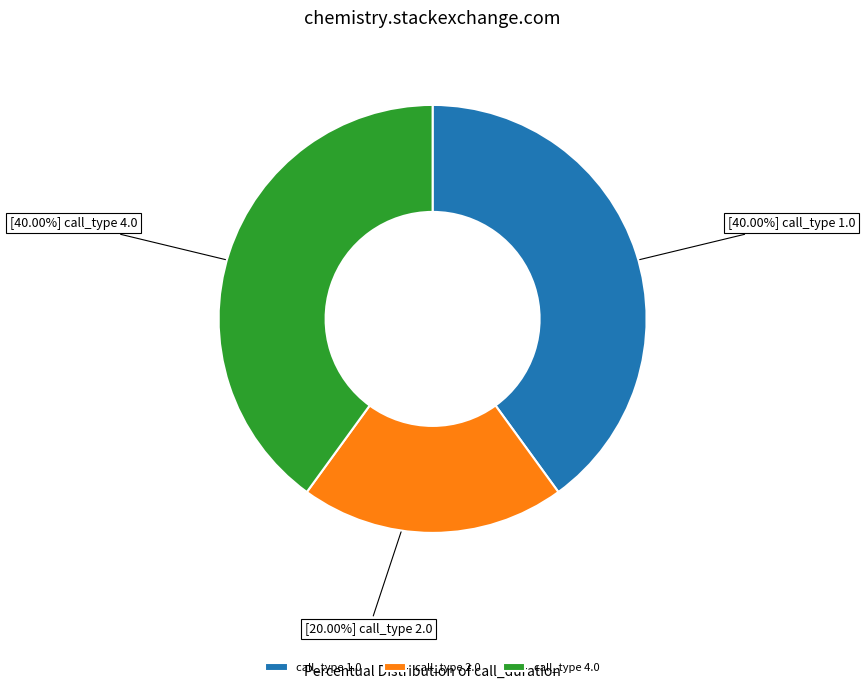

Does any single category account for the majority?

No